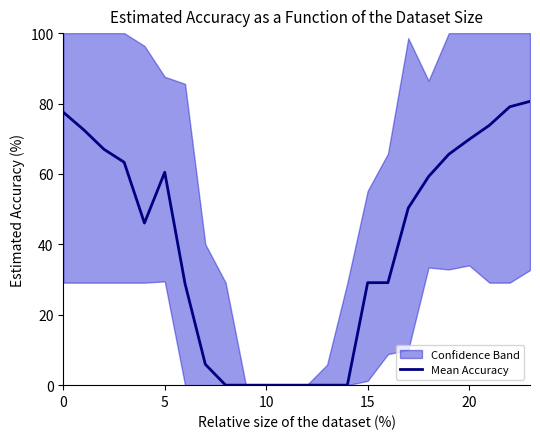

What is the maximum value shown in the chart?

80.6